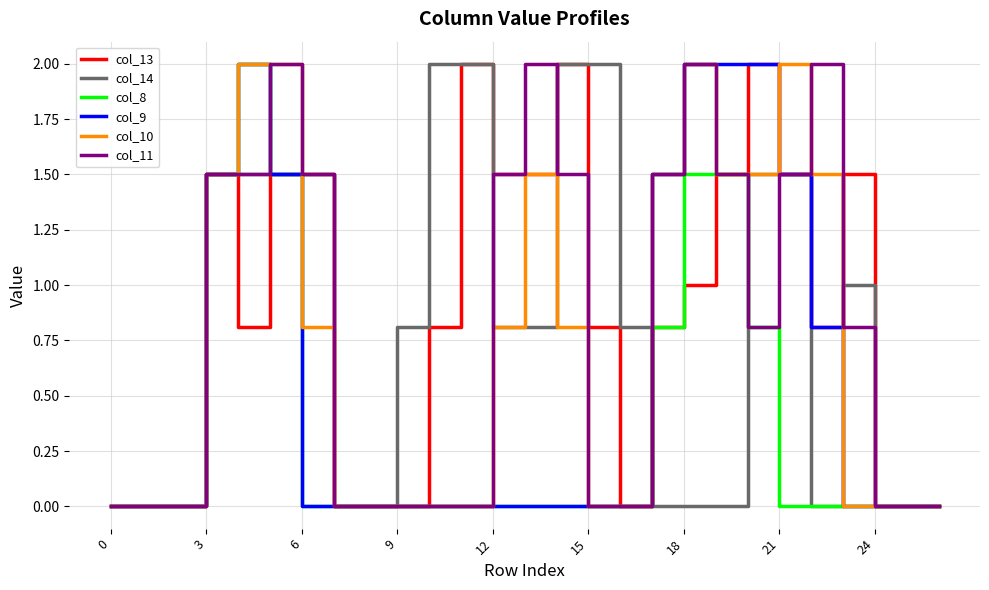

What is the maximum value shown in the chart?

2.0